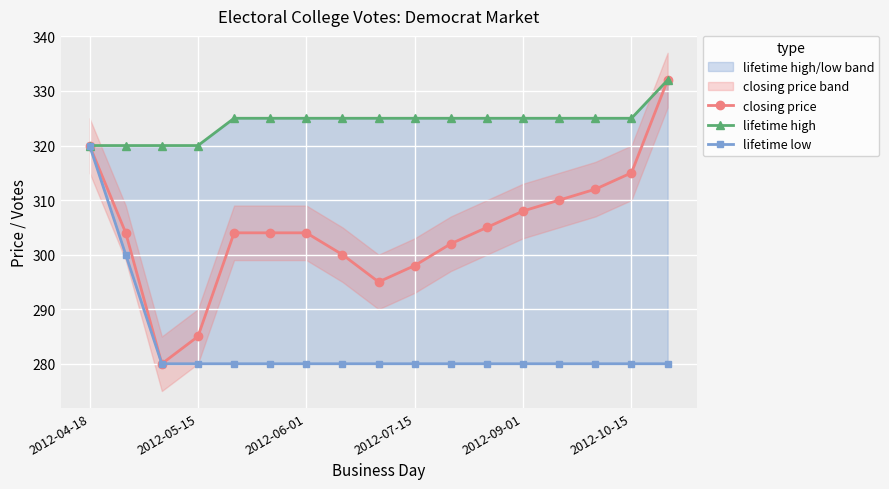

At 10, list the series in order from largest to smallest.

lifetime high, closing price, lifetime low